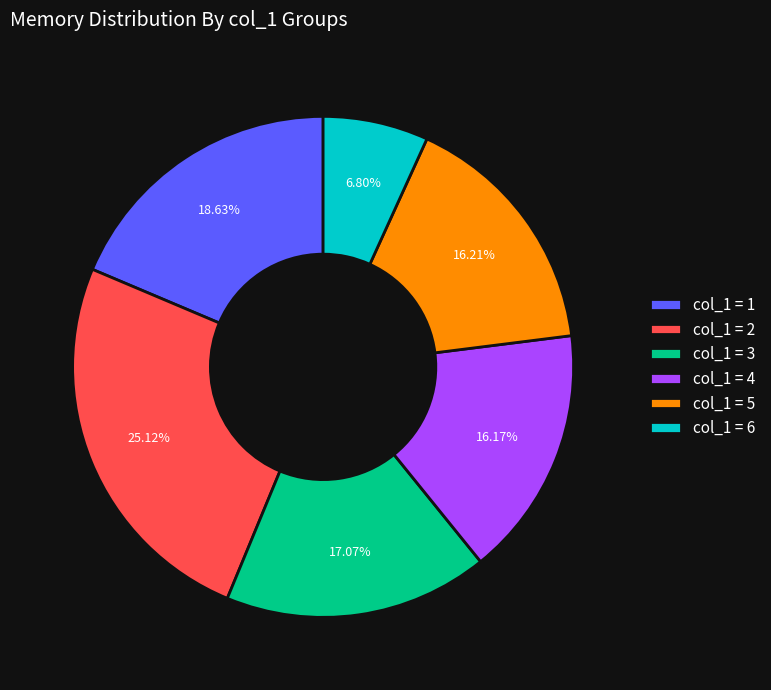

Does any single category account for the majority?

No